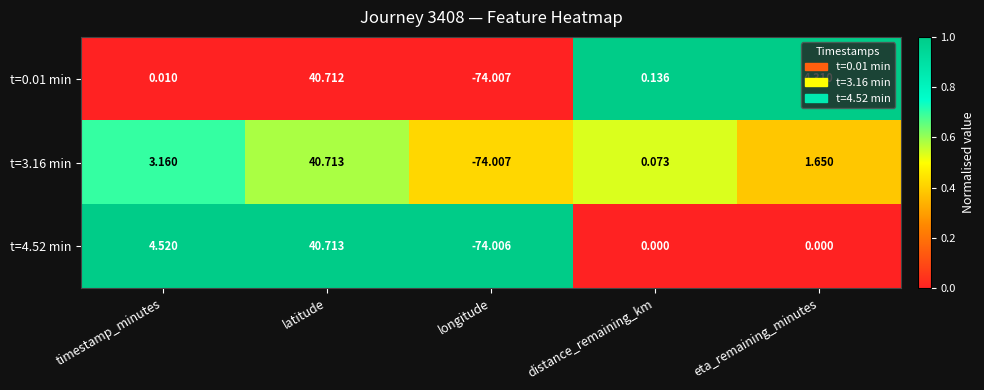

Where does the t=3.16 min series first go above 1?

timestamp_minutes